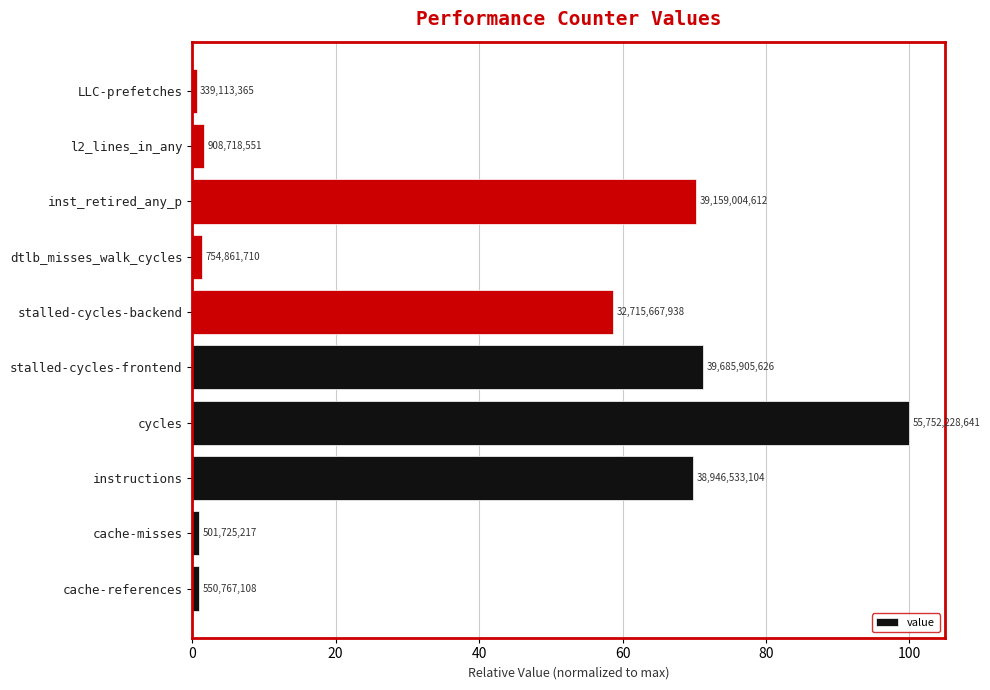

What is the minimum value shown in the chart?

0.6